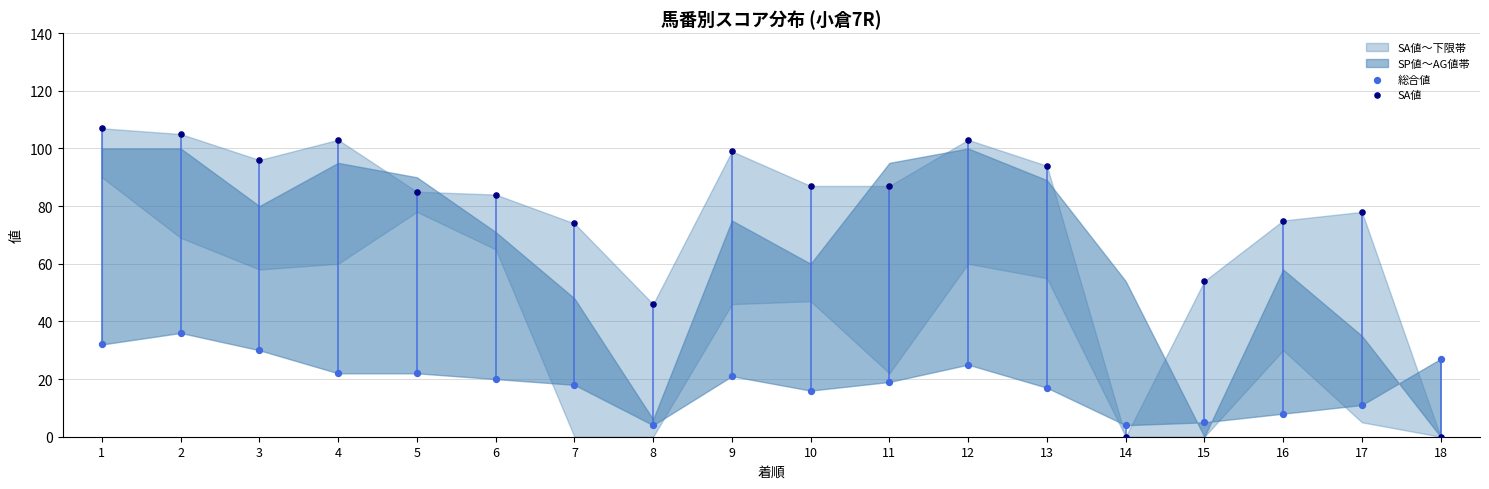

Across all data points, what is the range of Y values (max minus min)?

107